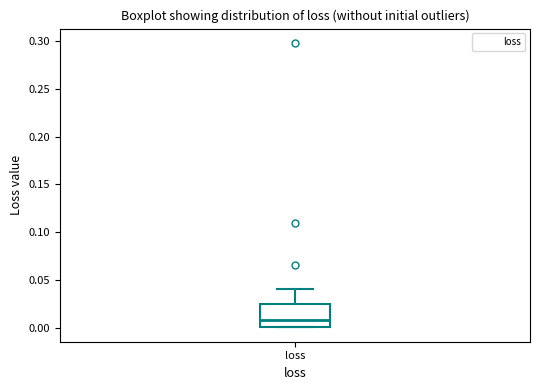

Transcribe this box plot: give where the median line is, the range the box spans, and where the two whiskers end, as read against the y-axis. The values are not printed on the chart, so give them approximately, as read against the axis.

median 0.010, box 0.000 to 0.025, whiskers 0.000 to 0.040